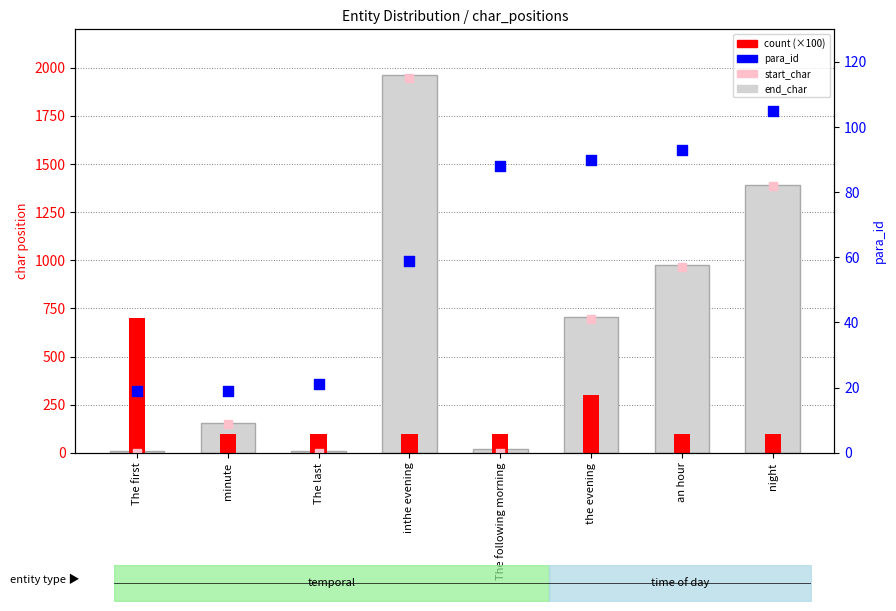

Which series reaches the minimum Y coordinate?

start_char